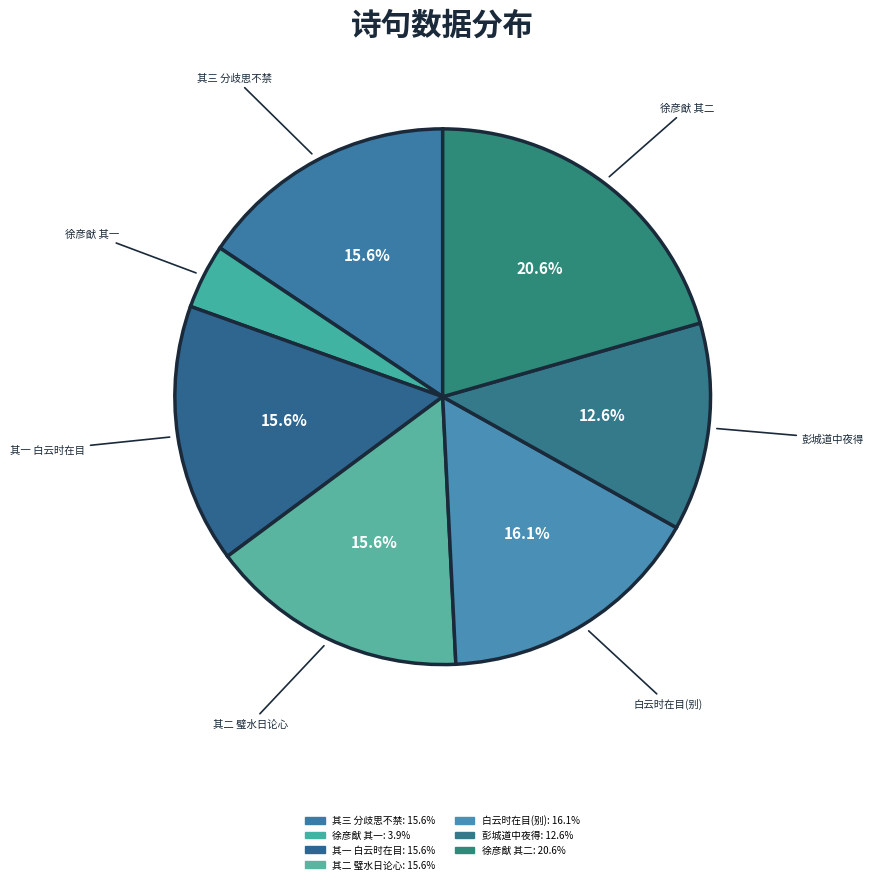

How many slices are in this pie chart?

7